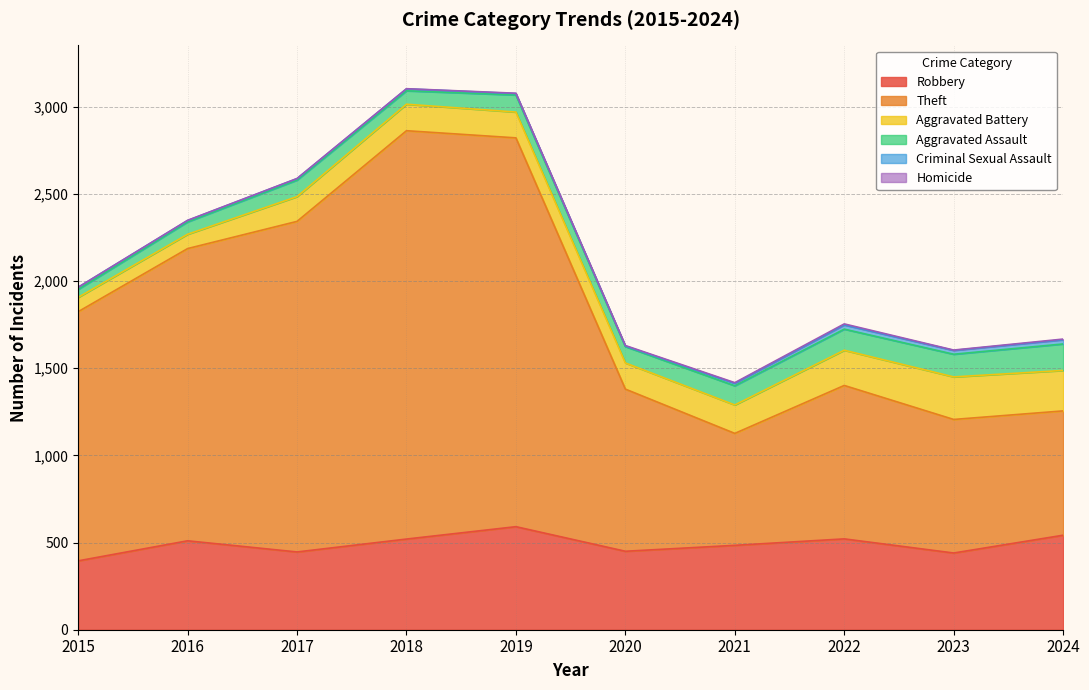

The value of Aggravated Assault at 2017 is 95. True or false?

True